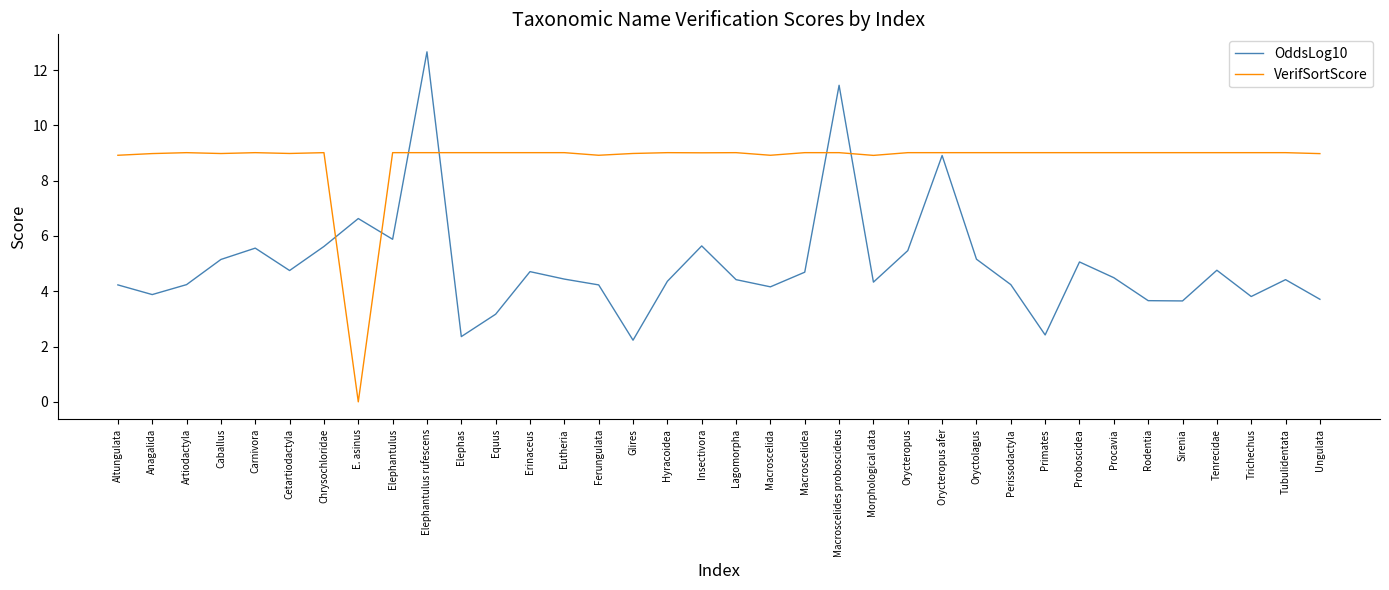

At which label does OddsLog10 first exceed 4?

Altungulata